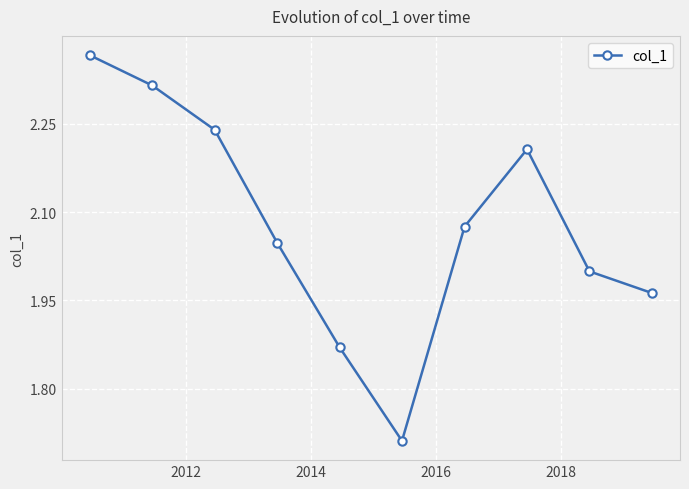

How many points are lower than both their immediate neighbors (excluding endpoints)?

1